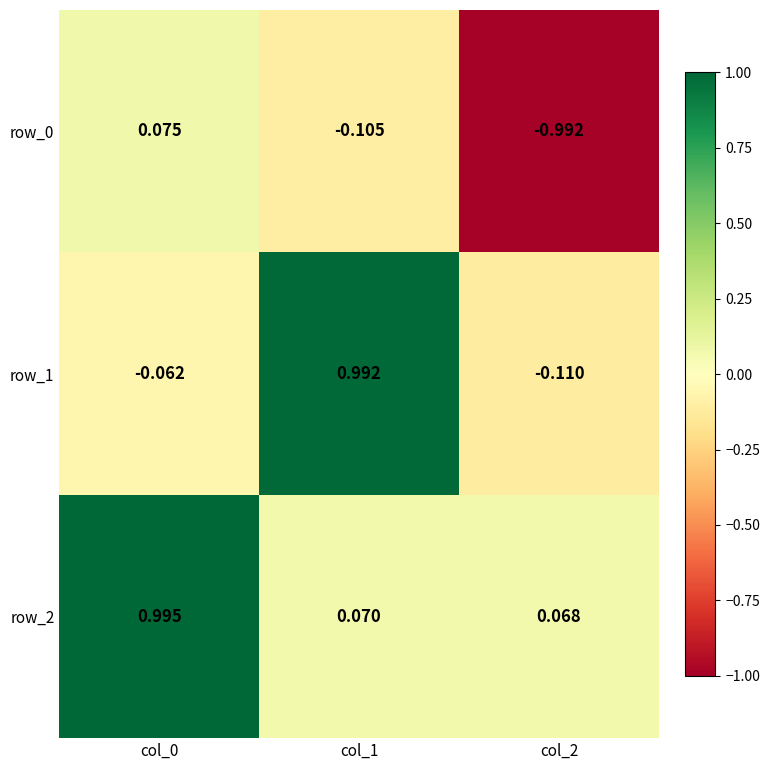

Which label corresponds to the smallest value in the chart?

col_2